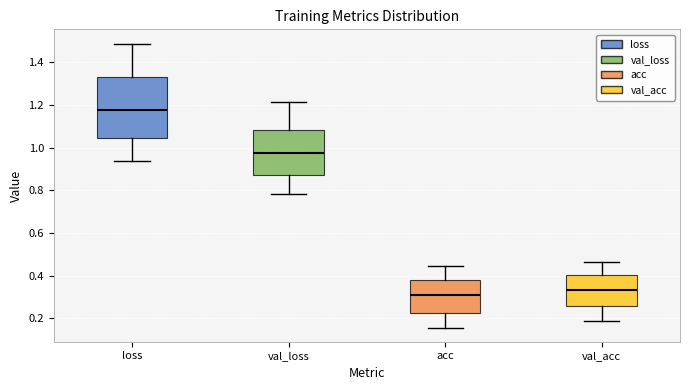

Reading left to right, transcribe this box plot: for each box, give where its median line is, the range the box spans, and where its two whiskers end, as read against the y-axis. The values are not printed on the chart, so give them approximately, as read against the axis.

loss: median 1.18, box 1.04 to 1.34, whiskers 0.94 to 1.48
val_loss: median 0.98, box 0.88 to 1.08, whiskers 0.78 to 1.22
acc: median 0.30, box 0.22 to 0.38, whiskers 0.16 to 0.44
val_acc: median 0.34, box 0.26 to 0.40, whiskers 0.18 to 0.46